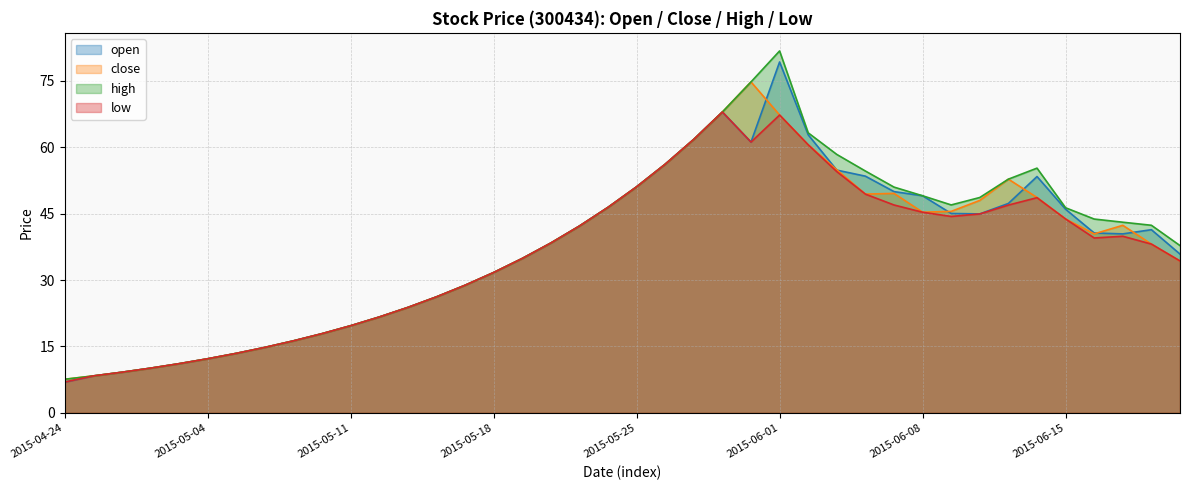

True or false: high and low cross at least once.

False